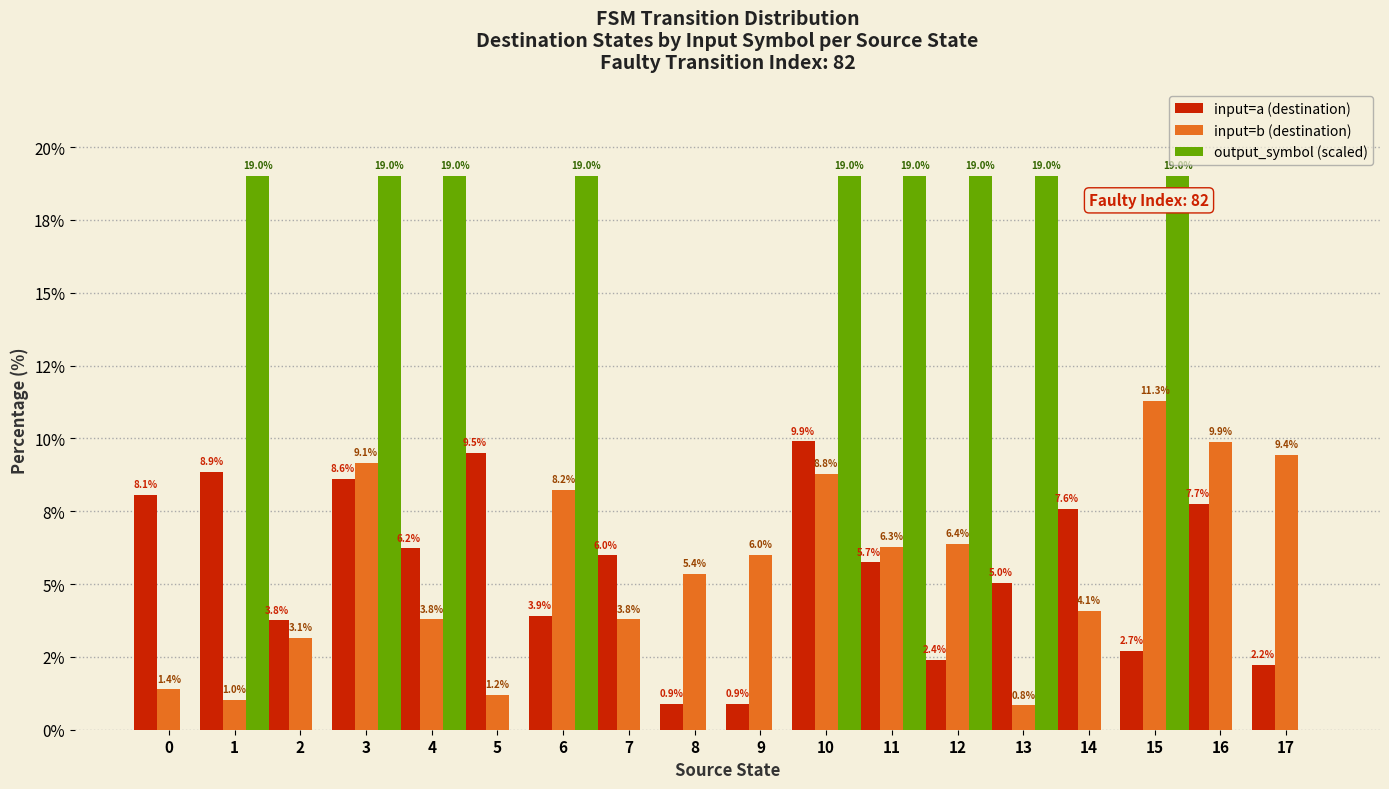

Reading left to right, what are all the values shown in this chart?

input=a (destination): 0=8.1	1=8.9	2=3.8	3=8.6	4=6.2	5=9.5	6=3.9	7=6.0	8=0.9	9=0.9	10=9.9	11=5.7	12=2.4	13=5.0	14=7.6	15=2.7	16=7.7	17=2.2
input=b (destination): 0=1.4	1=1.0	2=3.1	3=9.1	4=3.8	5=1.2	6=8.2	7=3.8	8=5.4	9=6.0	10=8.8	11=6.3	12=6.4	13=0.8	14=4.1	15=11.3	16=9.9	17=9.4
output_symbol (scaled): 0=0.0	1=19.0	2=0.0	3=19.0	4=19.0	5=0.0	6=19.0	7=0.0	8=0.0	9=0.0	10=19.0	11=19.0	12=19.0	13=19.0	14=0.0	15=19.0	16=0.0	17=0.0